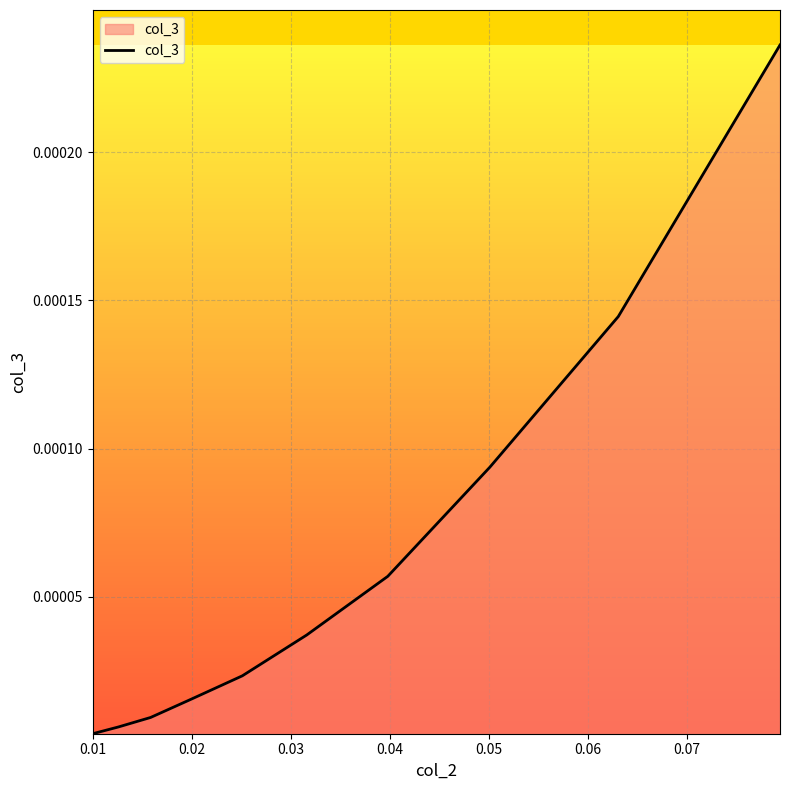

Where is the data nearest to the value 0?

0.01